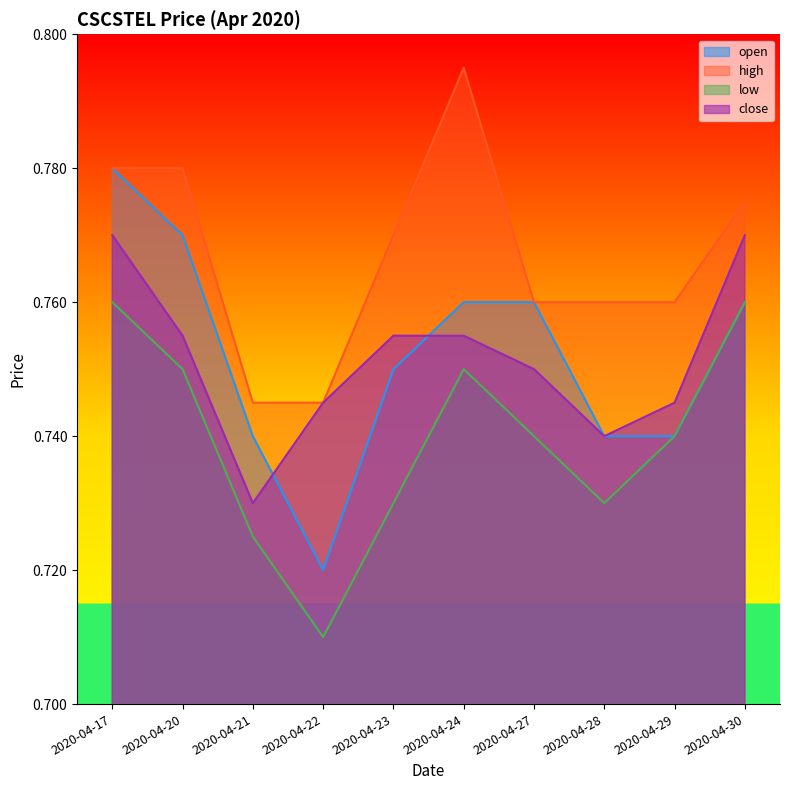

Reading left to right, list all the values displayed in this chart.

open: 0.8	0.8	0.7	0.7	0.8	0.8	0.8	0.7	0.7	0.8
high: 0.8	0.8	0.7	0.7	0.8	0.8	0.8	0.8	0.8	0.8
low: 0.8	0.8	0.7	0.7	0.7	0.8	0.7	0.7	0.7	0.8
close: 0.8	0.8	0.7	0.7	0.8	0.8	0.8	0.7	0.7	0.8